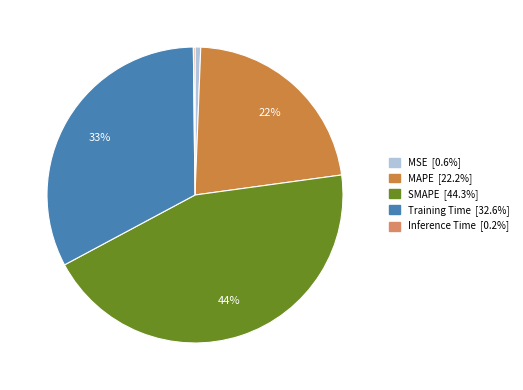

Which slice is the largest?

SMAPE